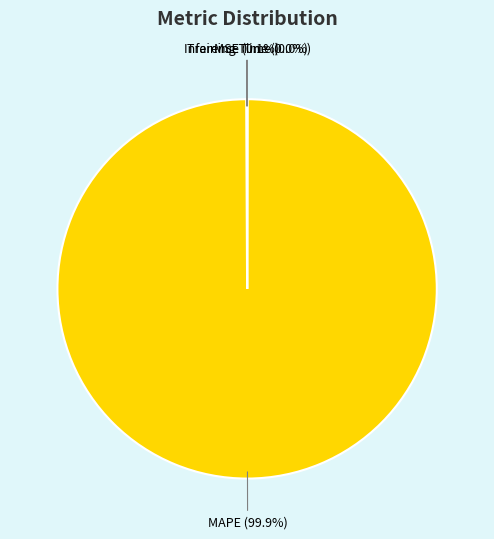

Which slice is the largest?

MAPE